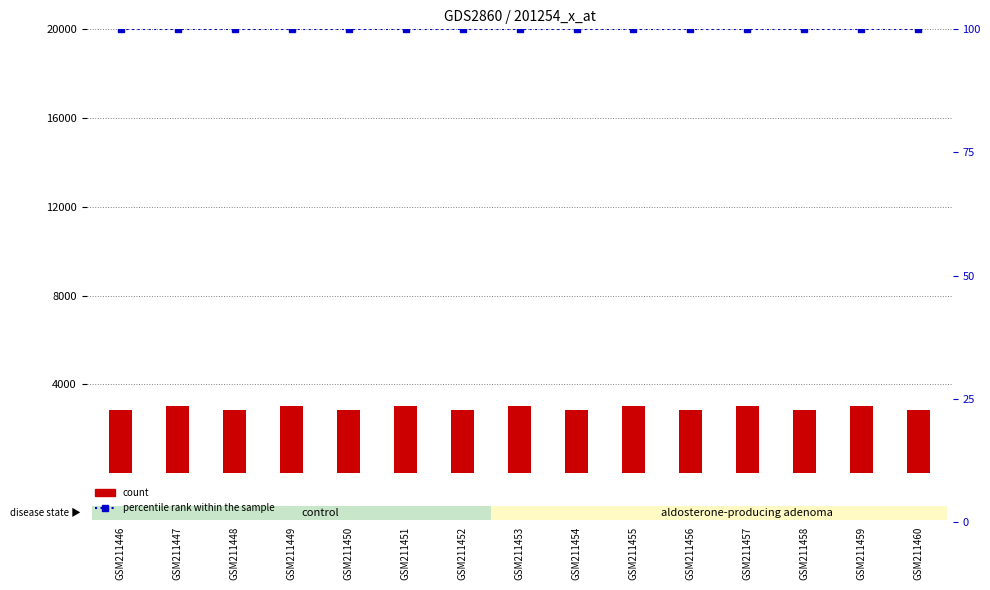

What is the approximate value of count at GSM211458, to the nearest 5?

2820